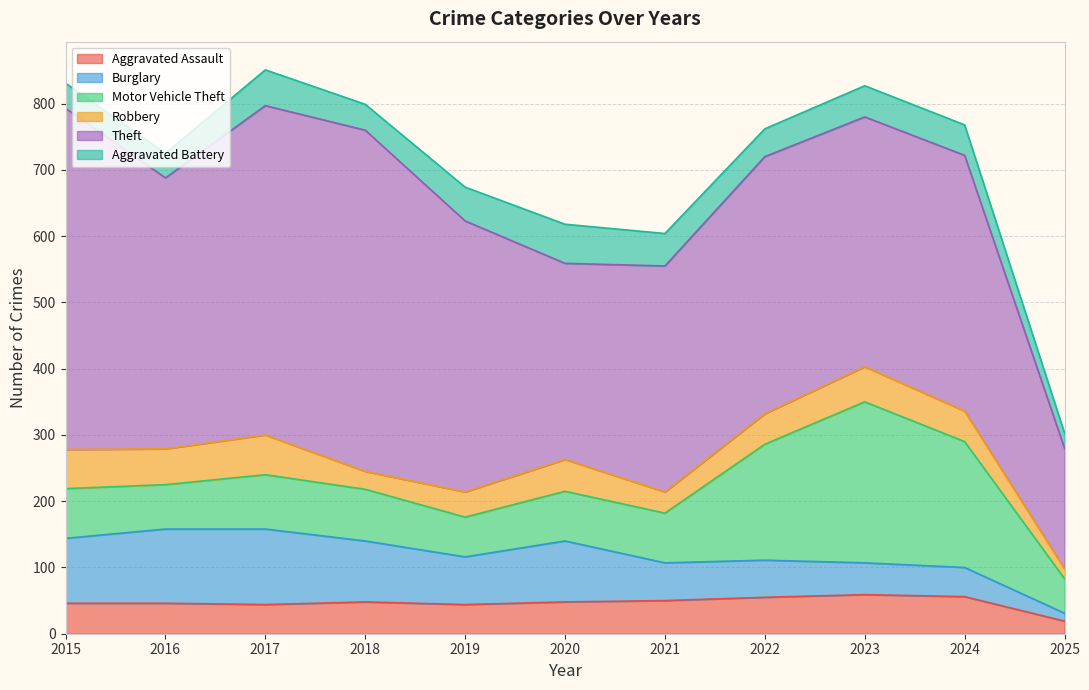

Reading left to right, transcribe all the data shown in this chart.

Aggravated Assault: 2015=46	2016=46	2017=44	2018=48	2019=44	2020=48	2021=50	2022=55	2023=59	2024=56	2025=19
Burglary: 2015=98	2016=112	2017=114	2018=92	2019=72	2020=92	2021=57	2022=56	2023=48	2024=44	2025=12
Motor Vehicle Theft: 2015=75	2016=67	2017=82	2018=78	2019=60	2020=75	2021=75	2022=175	2023=243	2024=190	2025=52
Robbery: 2015=59	2016=54	2017=60	2018=27	2019=38	2020=48	2021=32	2022=46	2023=53	2024=46	2025=15
Theft: 2015=515	2016=409	2017=497	2018=515	2019=409	2020=296	2021=341	2022=388	2023=377	2024=386	2025=182
Aggravated Battery: 2015=38	2016=37	2017=54	2018=39	2019=51	2020=59	2021=49	2022=42	2023=47	2024=46	2025=23